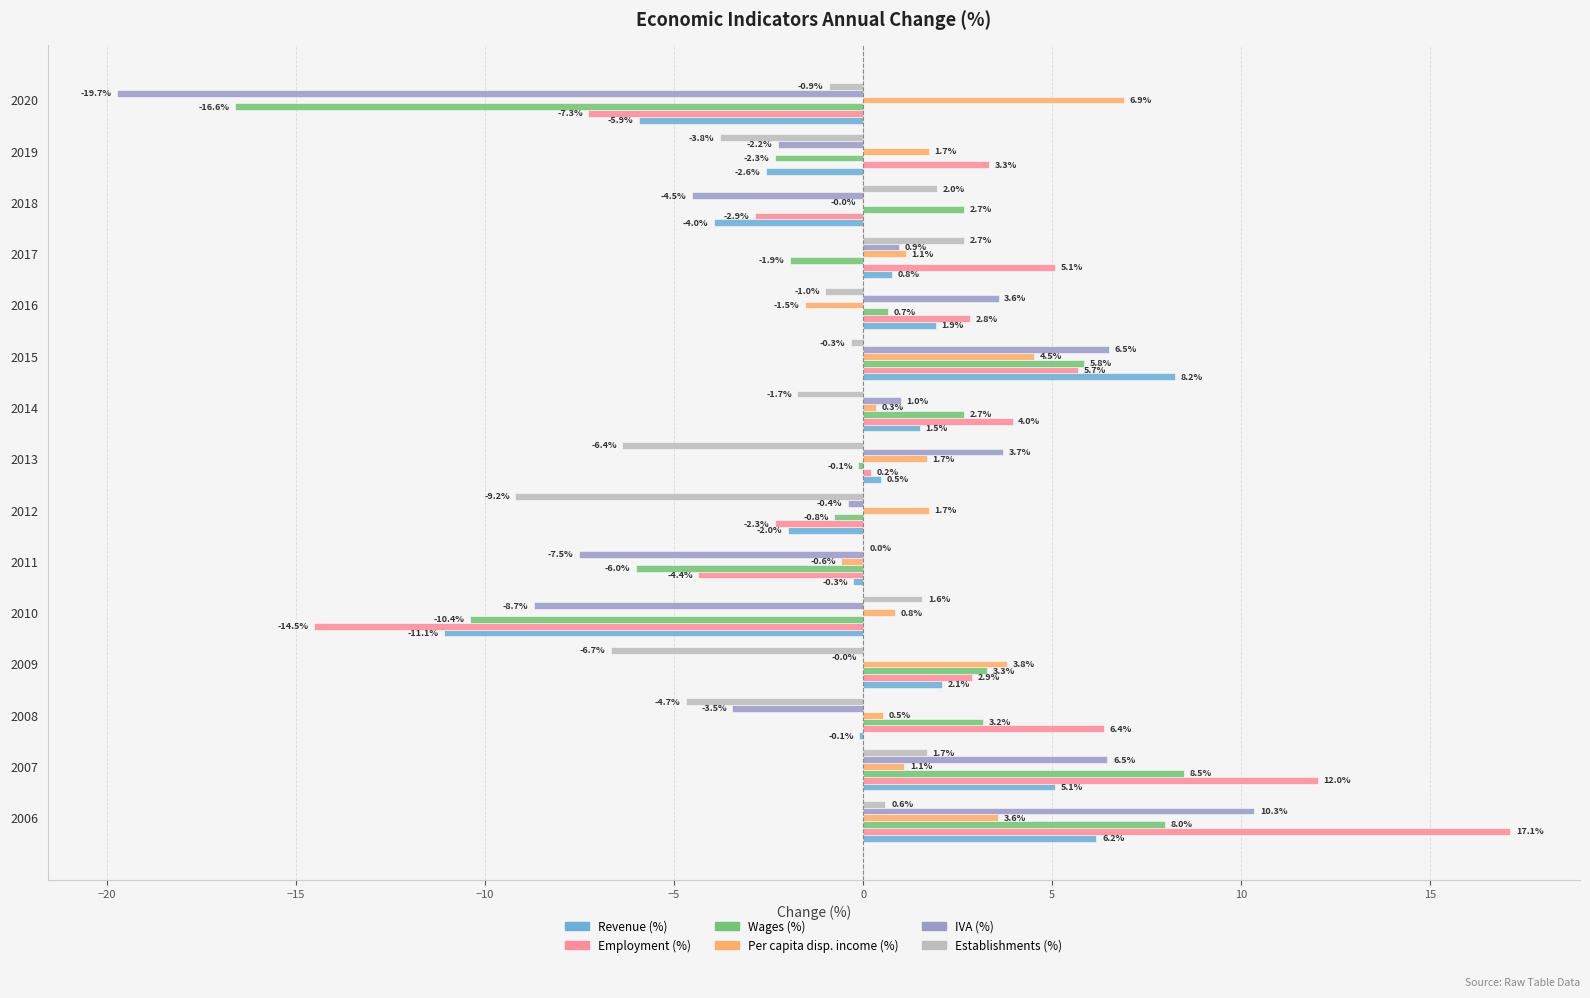

Which series changed the most between 2012 and 2019?

Employment (%)